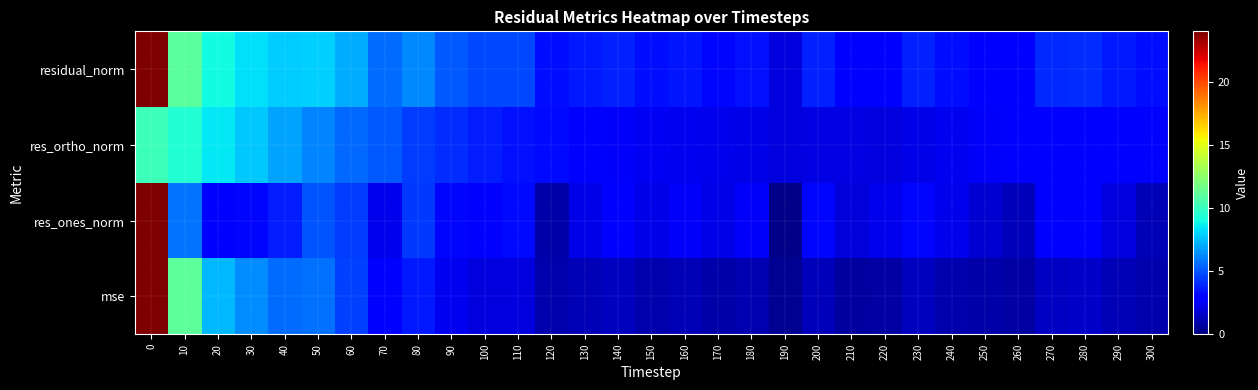

Rank the series by their maximum value, from highest to lowest.

mse, residual_norm, res_ones_norm, res_ortho_norm